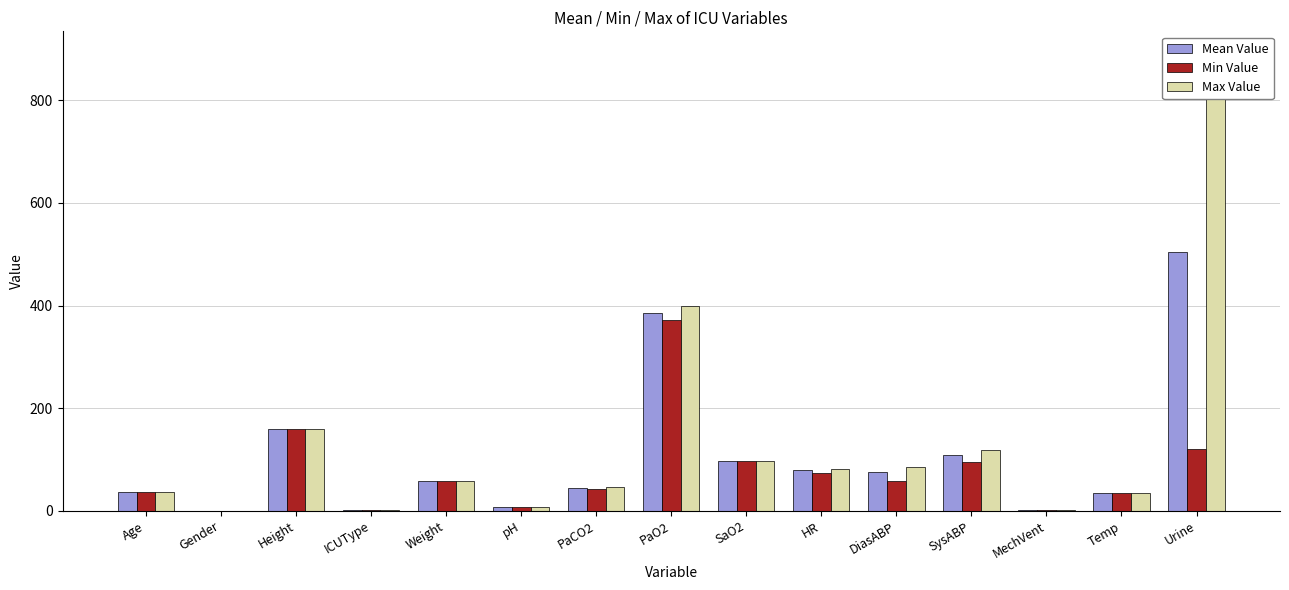

What is the label of the 2nd bar from the left?

Gender